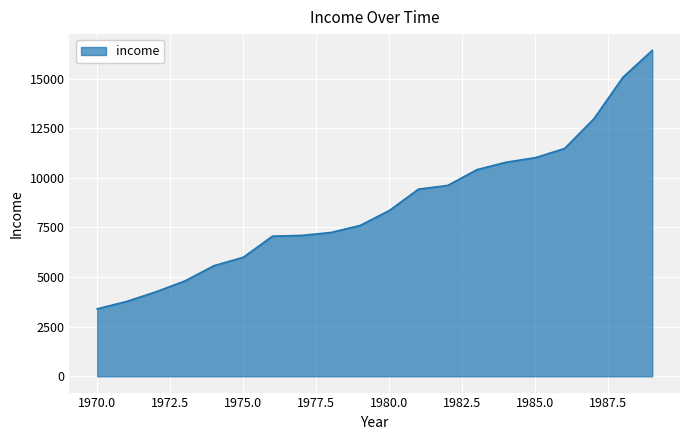

What is the minimum value shown in the chart?

3399.3